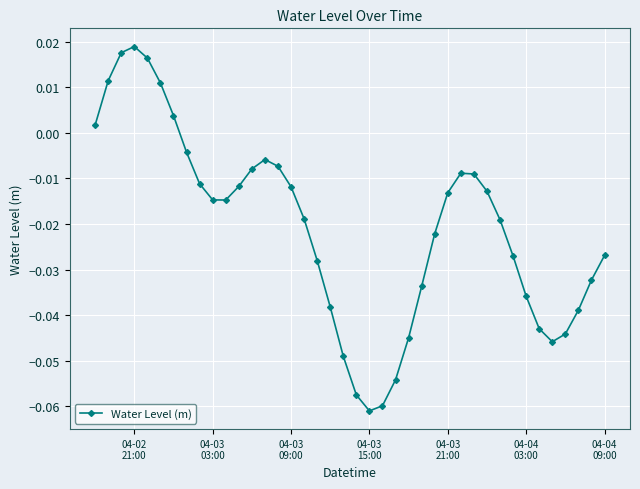

True or false: the data has more than 1 interior local peaks.

True